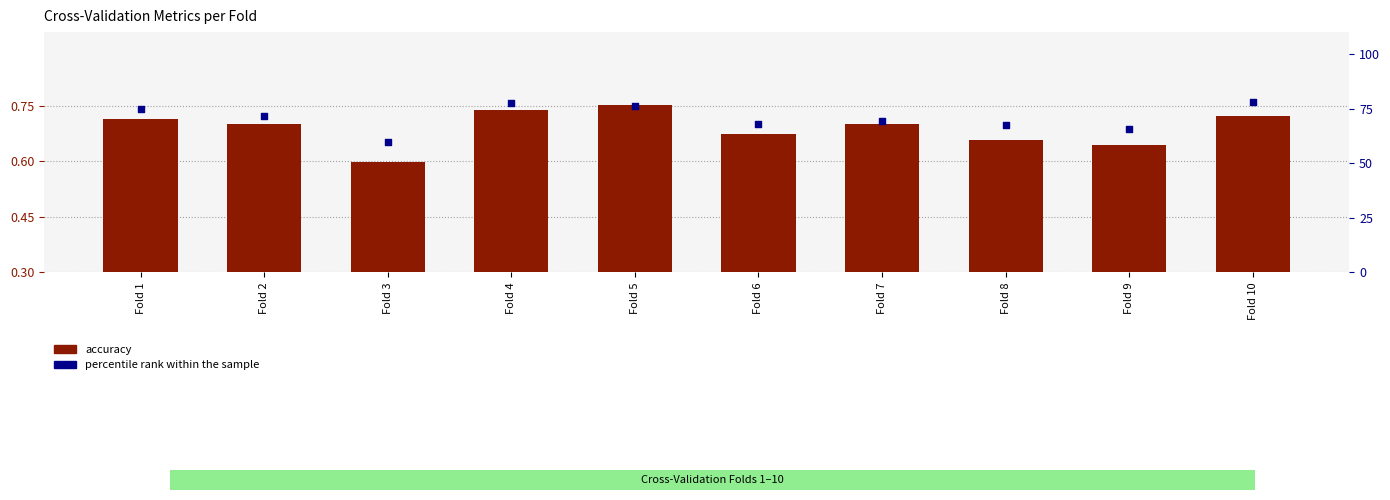

Which series has the widest spread of Y values?

percentile rank within the sample